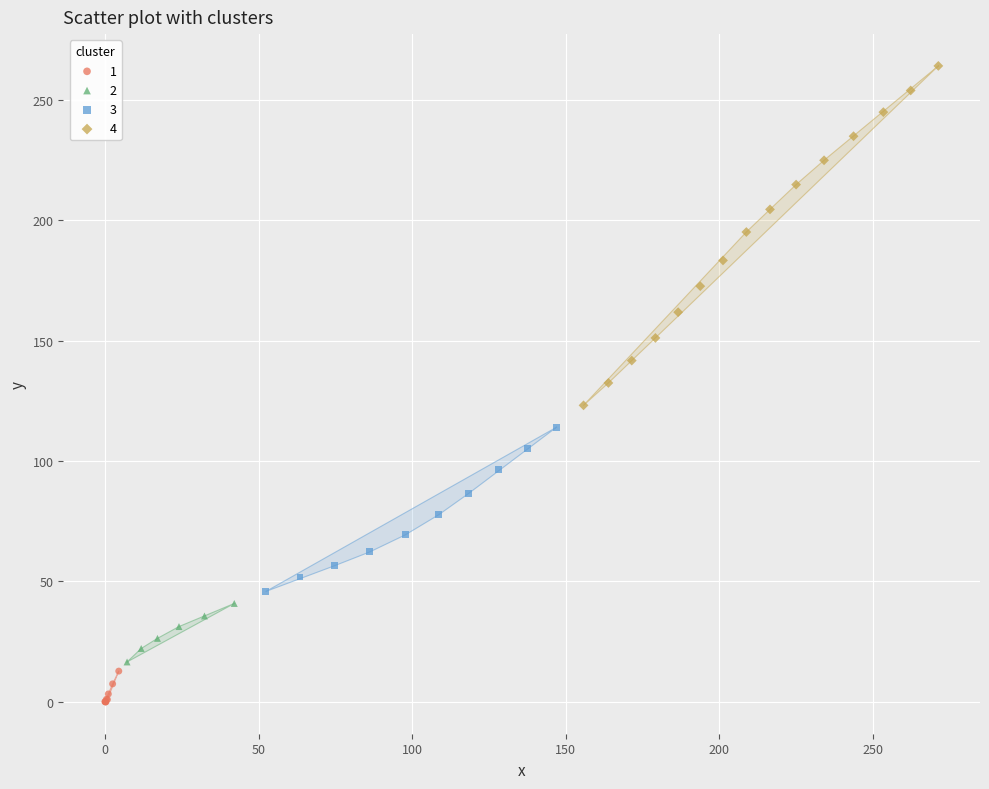

Which series contains the highest Y value?

4